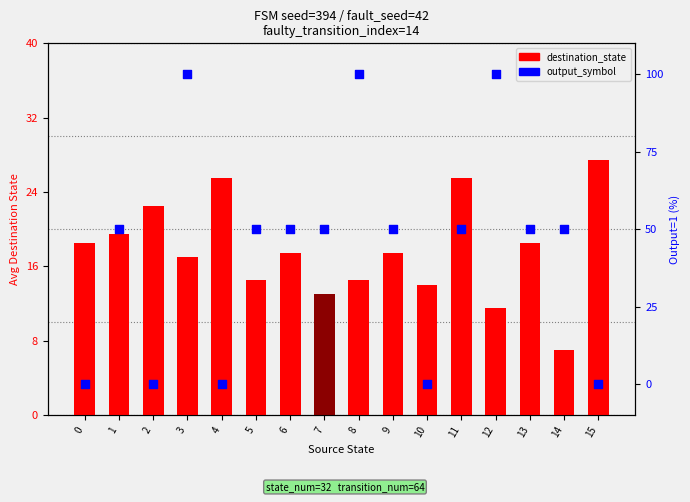

Which series contains the highest Y value?

output_symbol